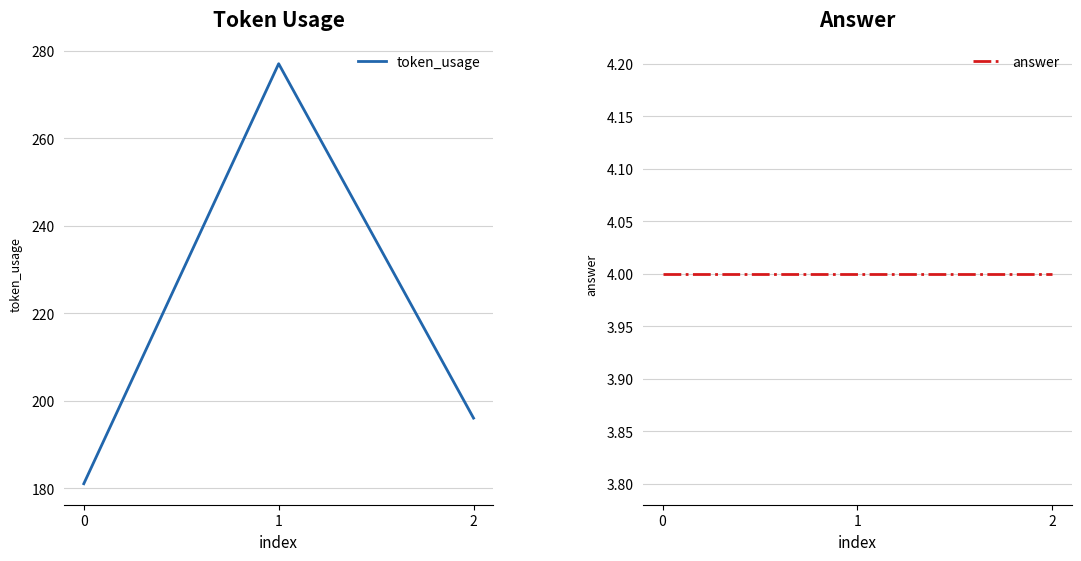

Reading left to right, transcribe all the data shown in this chart.

token_usage: 181	277	196
answer: 4	4	4